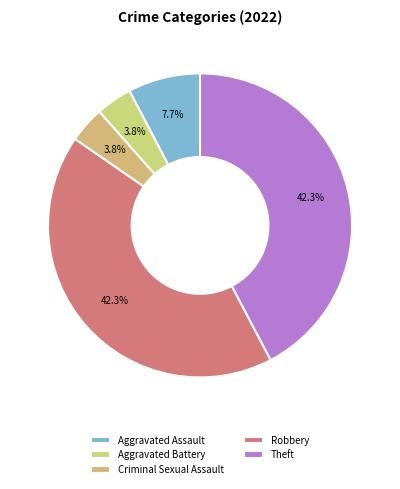

To the nearest percent, what is the combined percentage of Robbery and Aggravated Battery?

46%